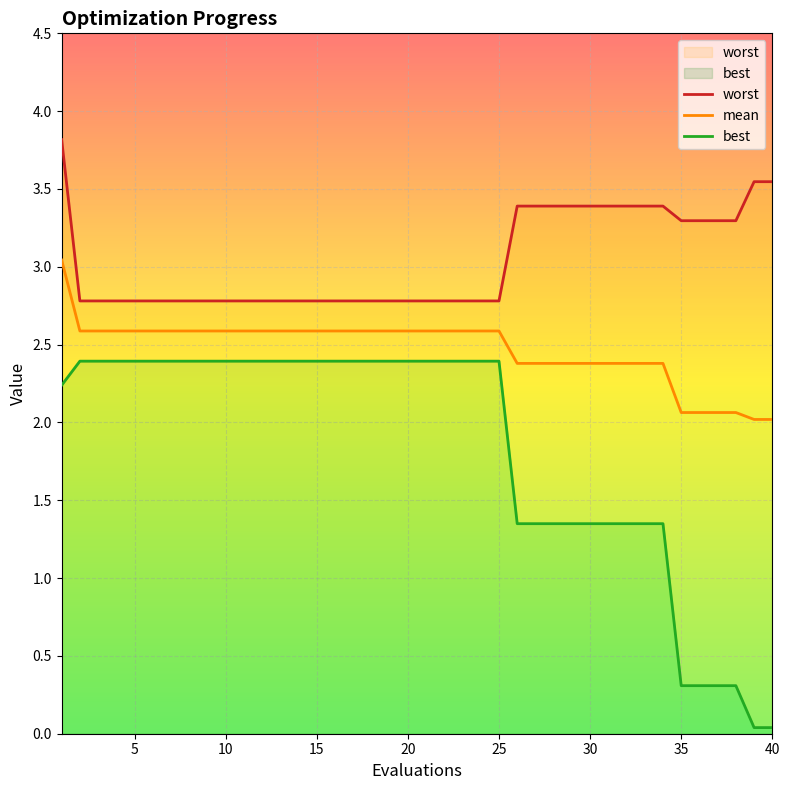

True or false: best has more than 1 interior local peaks.

False